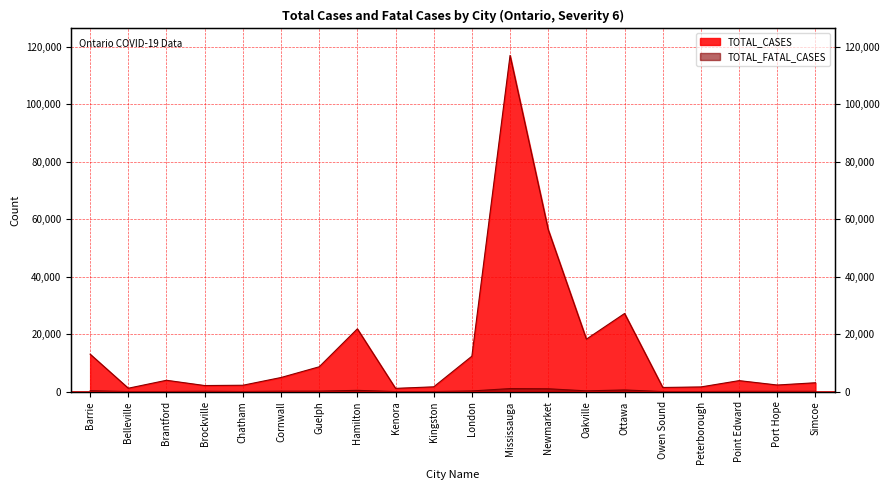

At which category does TOTAL_FATAL_CASES reach its first local peak?

Brockville